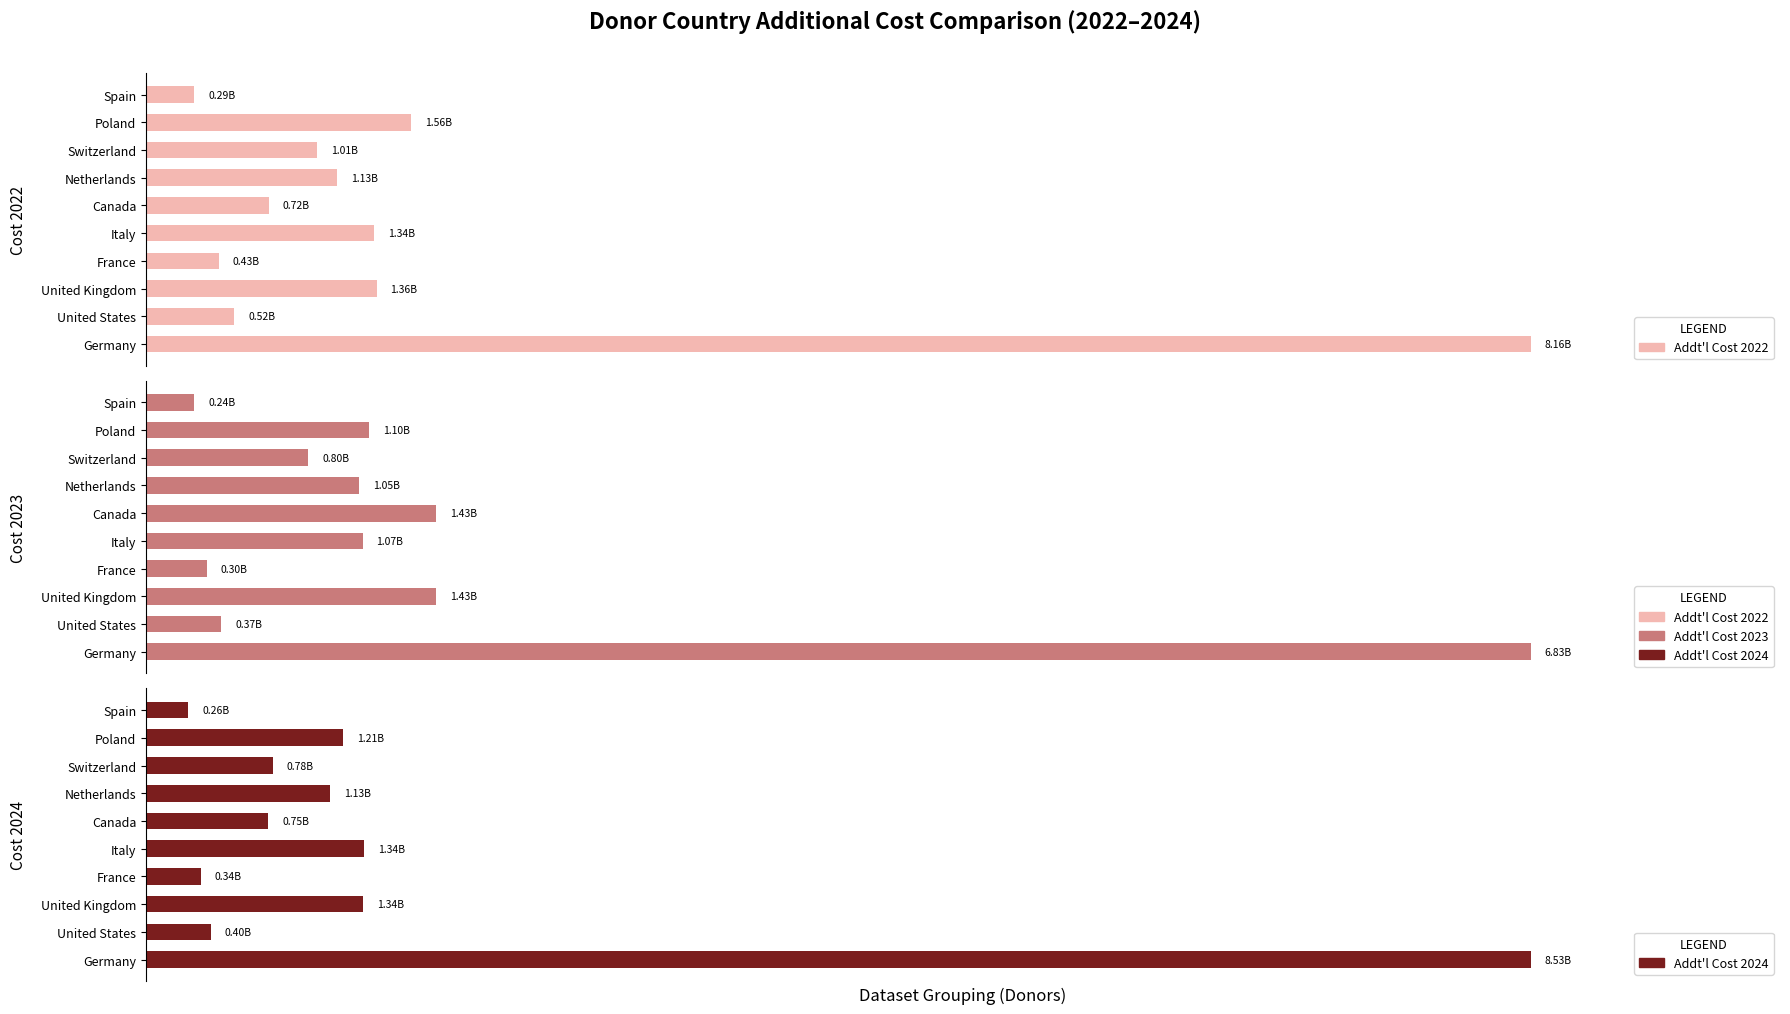

The value of Addt'l Cost 2022 at United Kingdom is 1875487505.6. True or false?

False